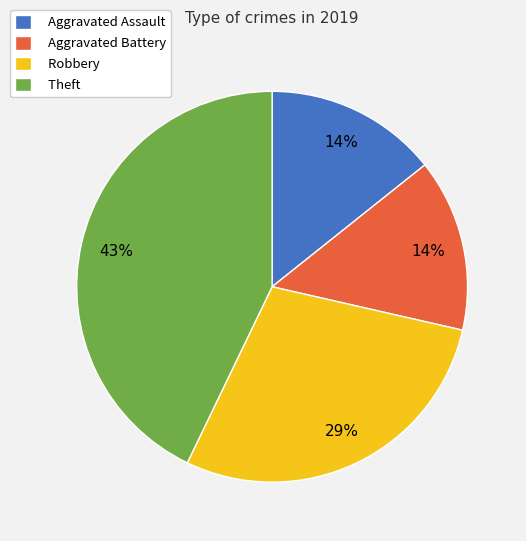

What is the largest slice in the pie chart?

Theft